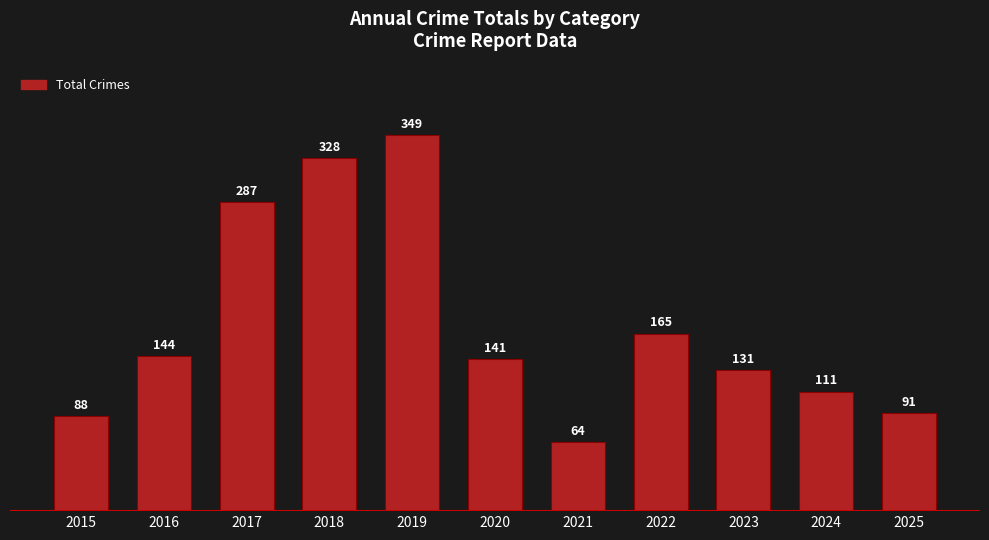

The value at 2018 is 150. True or false?

False